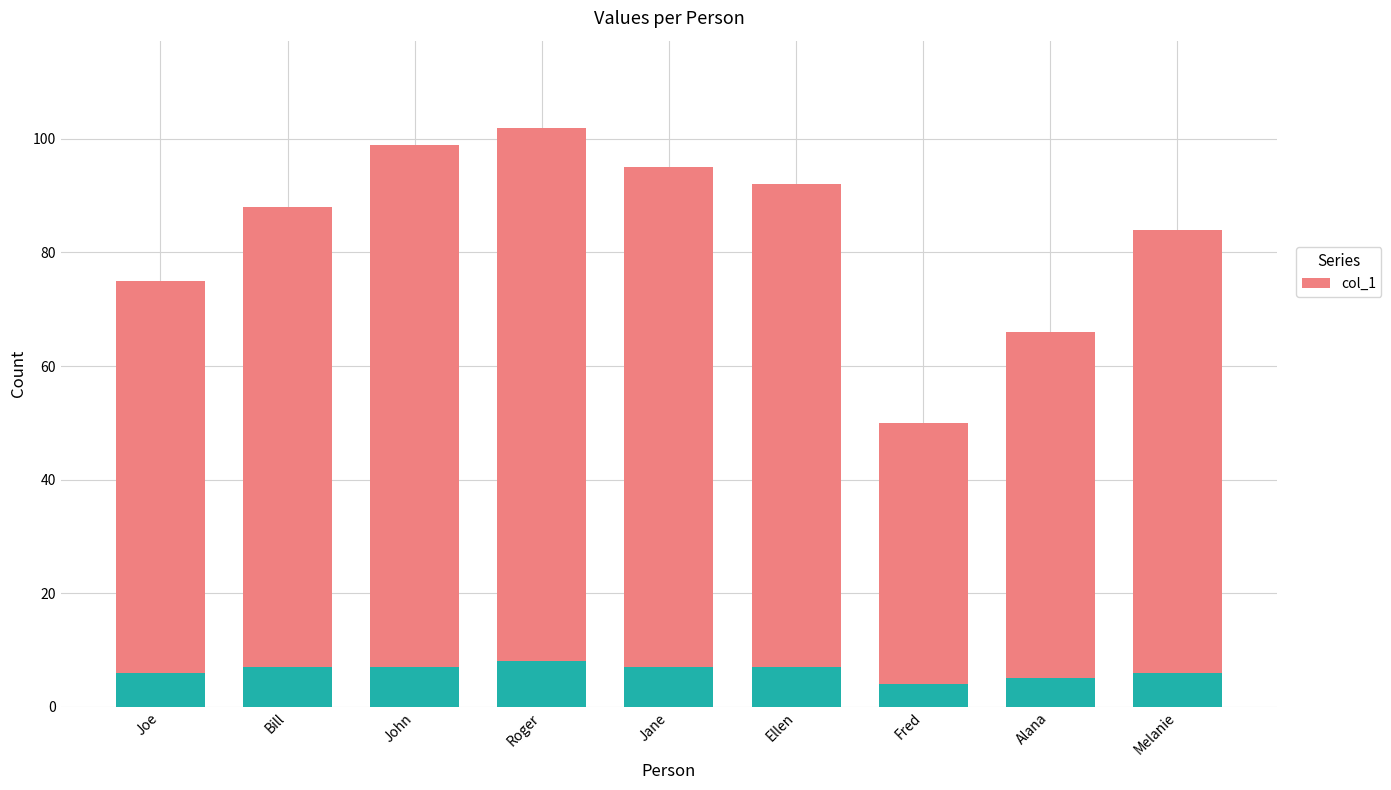

Rank the categories by value from highest to lowest.

Roger, John, Jane, Ellen, Bill, Melanie, Joe, Alana, Fred